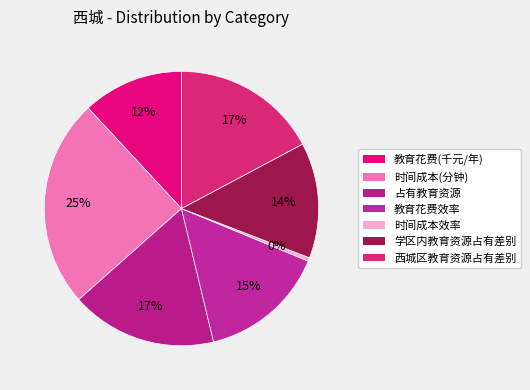

Combined, do 时间成本效率 and 时间成本(分钟) account for over 50%?

No